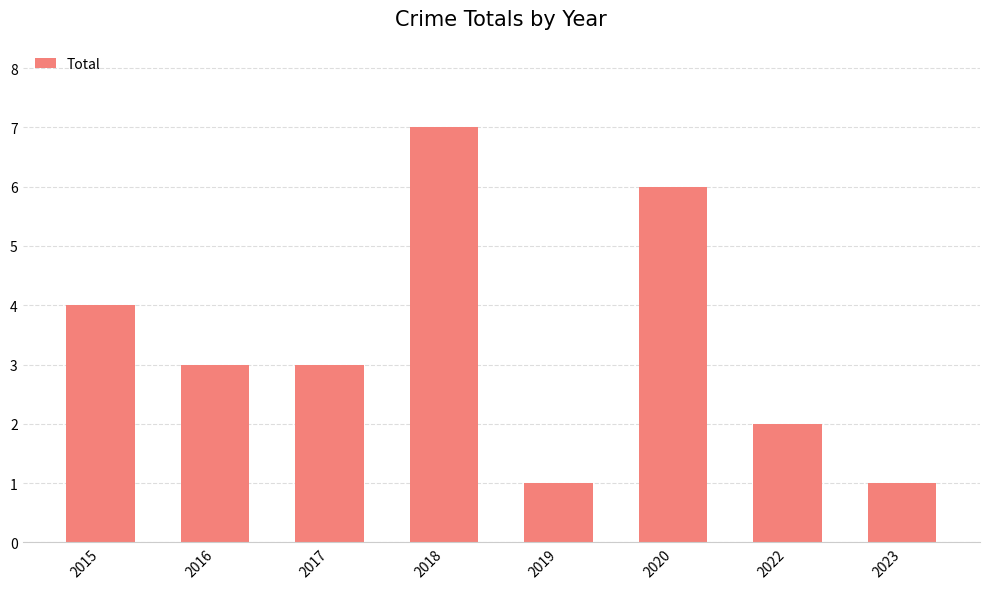

What is the difference between the second highest and minimum values?

5